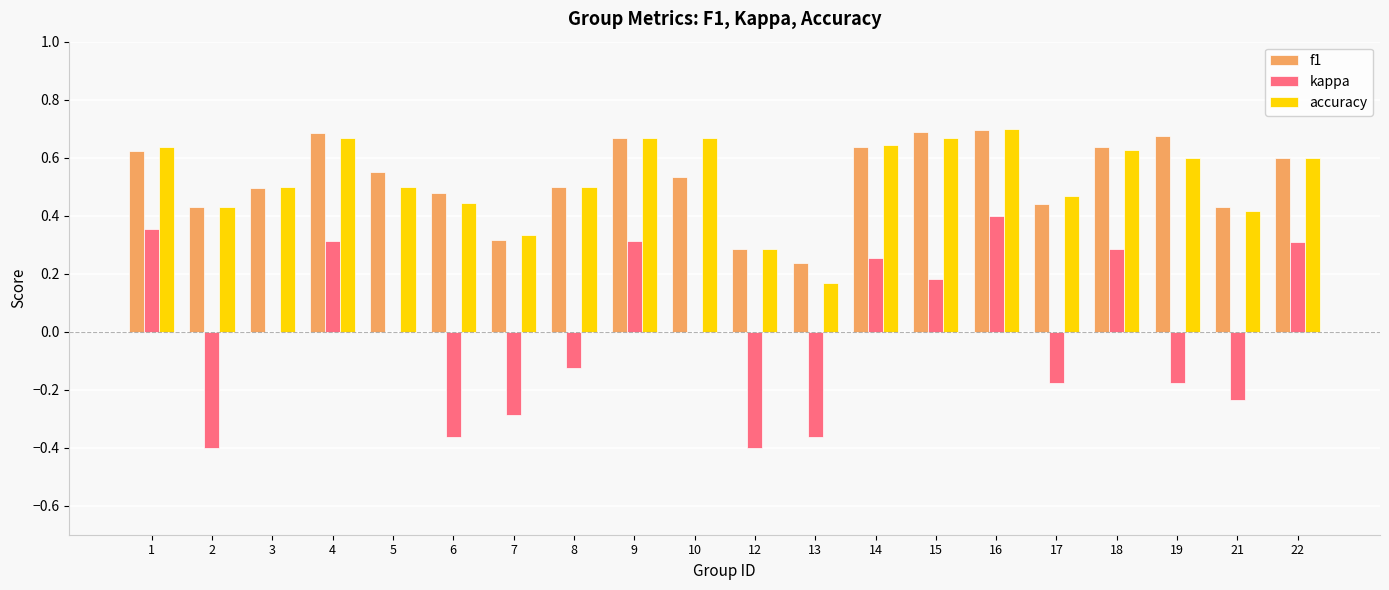

Count the f1 values in the range 0 to 1.

20